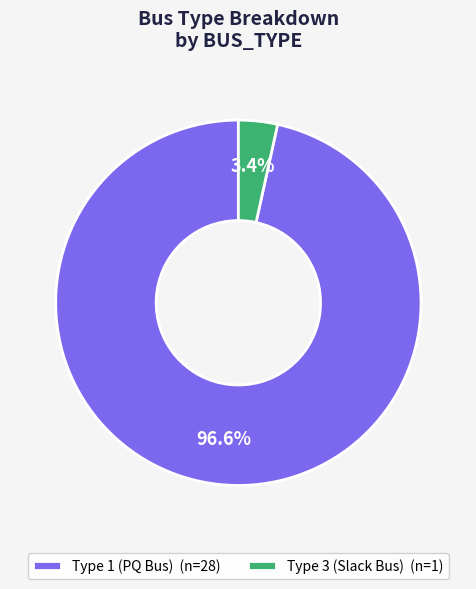

How many slices are in this pie chart?

2